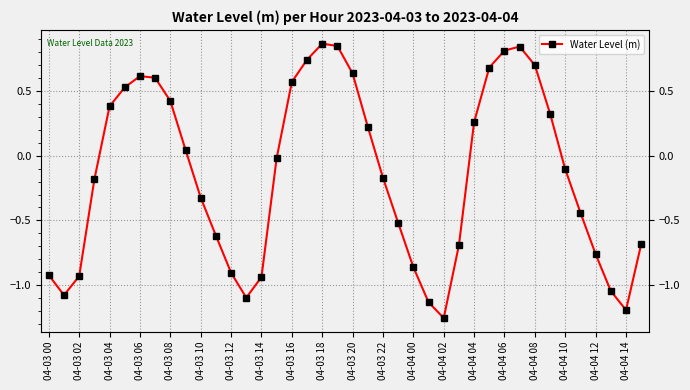

How many data points are less than 0?

22